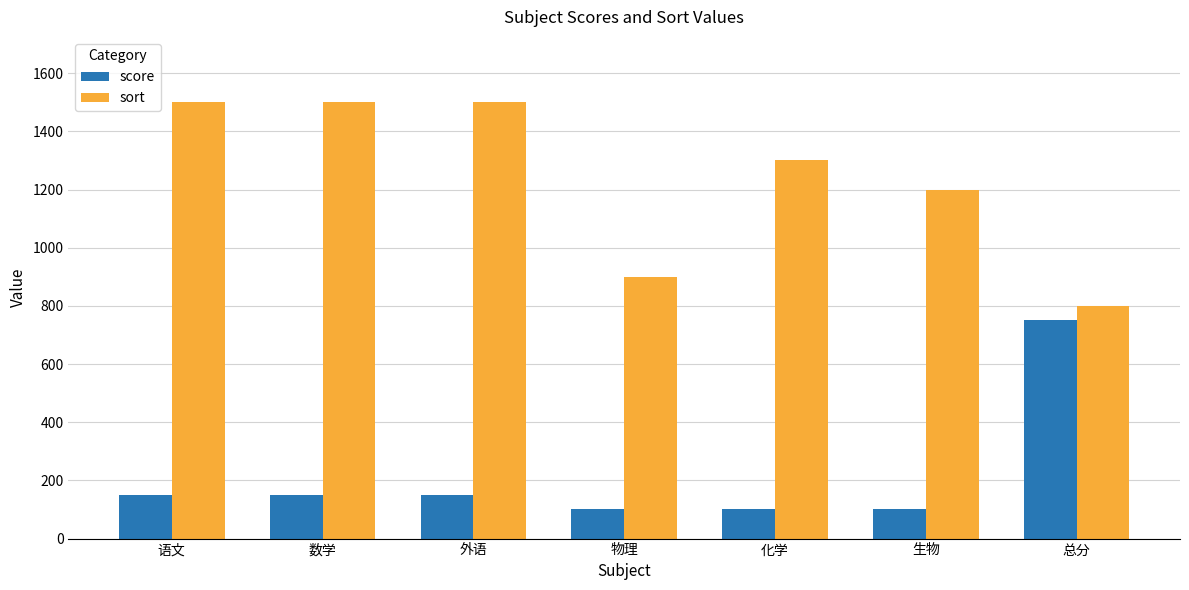

Rank the series at 生物 from lowest to highest value.

score, sort